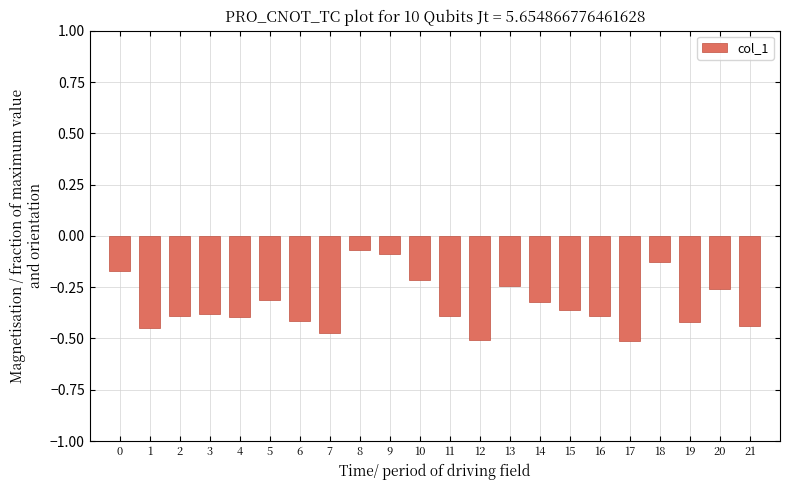

What is the change in value from 6 to 10?

+0.2